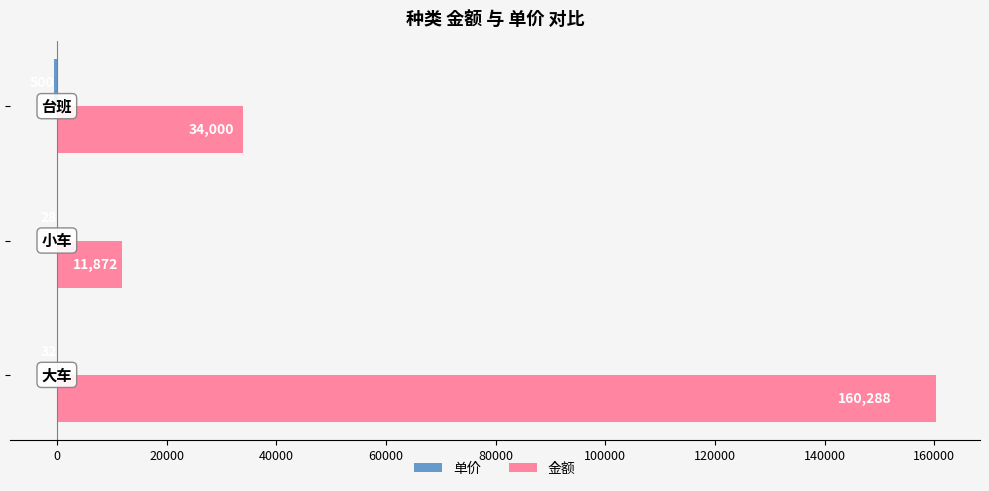

How many 金额 values are between 11872 and 160288?

3